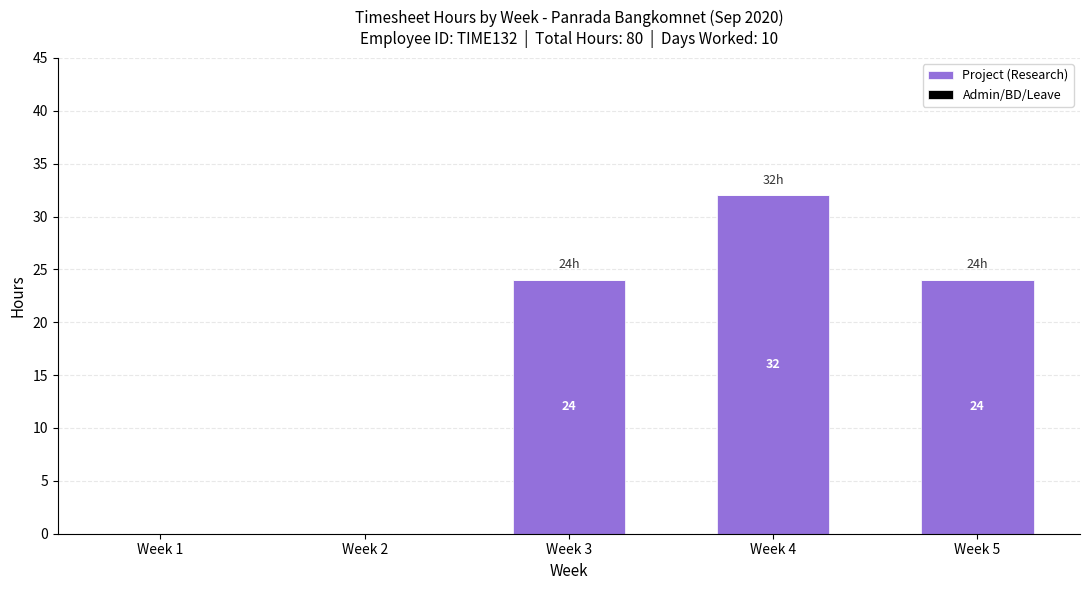

Which category has the highest value across all series?

Week 4